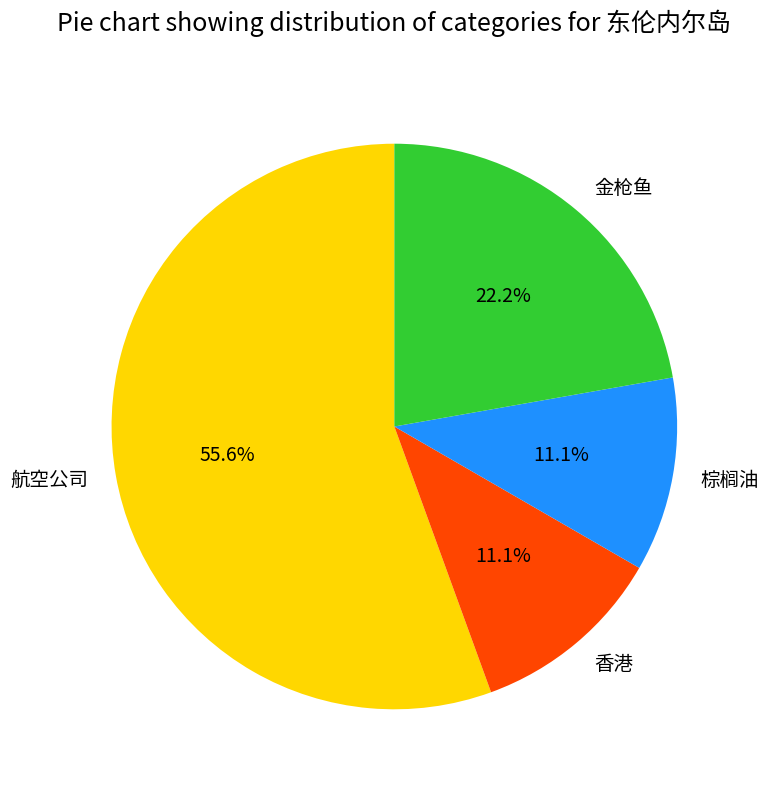

Which category has the biggest portion of the pie?

航空公司